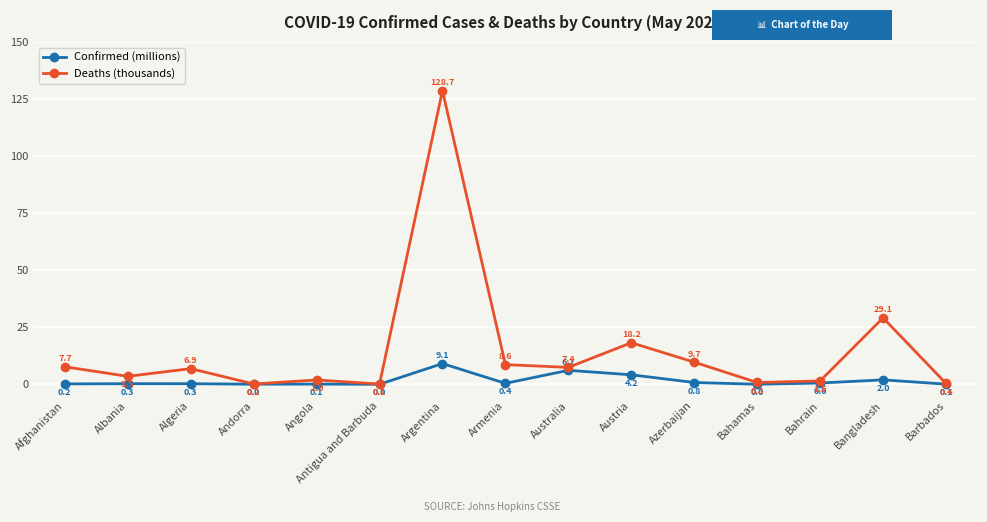

What is the total value across all series at Barbados?

0.5